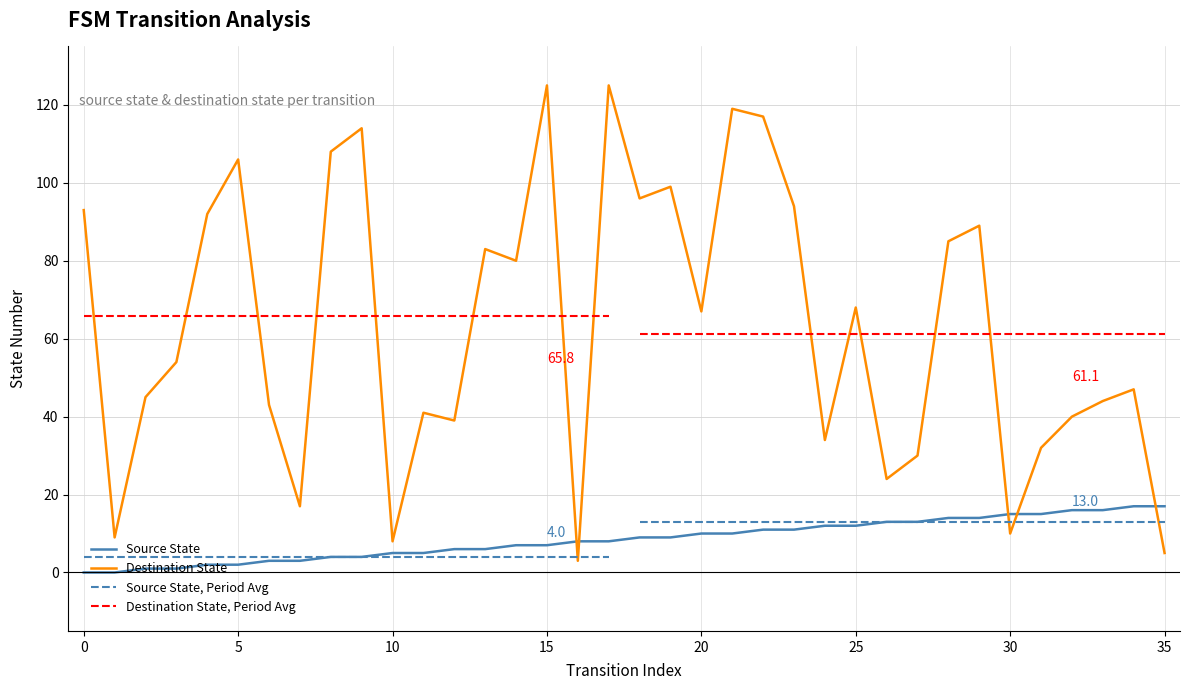

List the series in order of their peak value, highest first.

destination_state, source_state